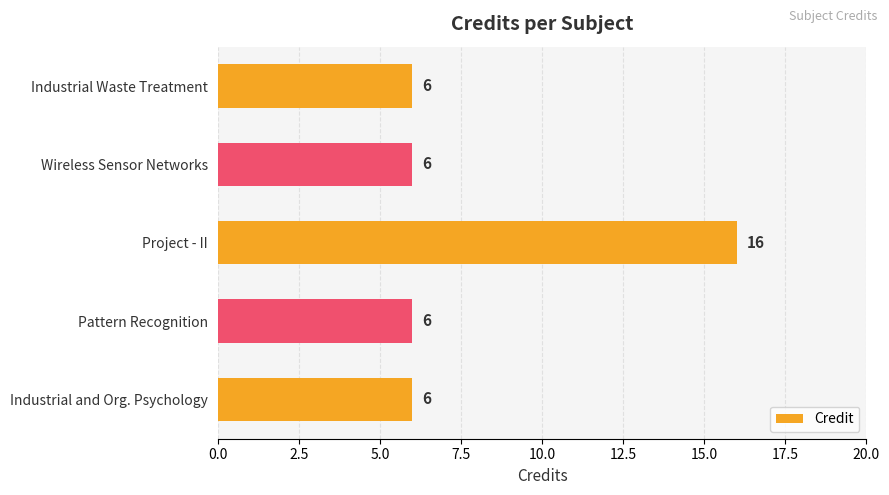

Reading top to bottom, transcribe all the data shown in this chart.

6	6	16	6	6